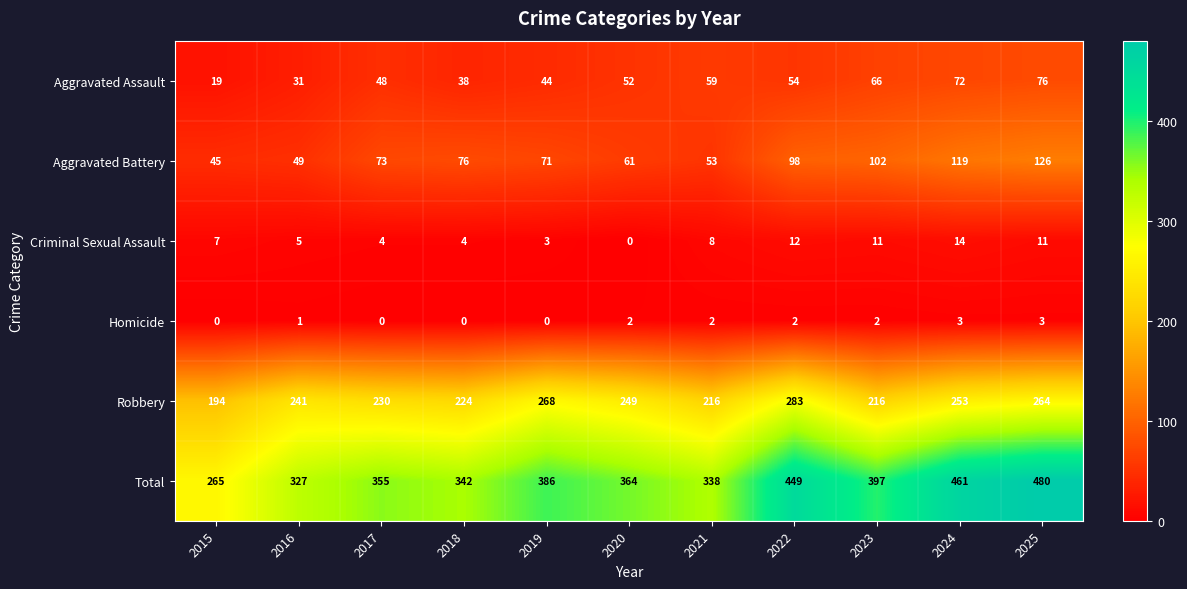

Where does the Total series first go above 364?

2019